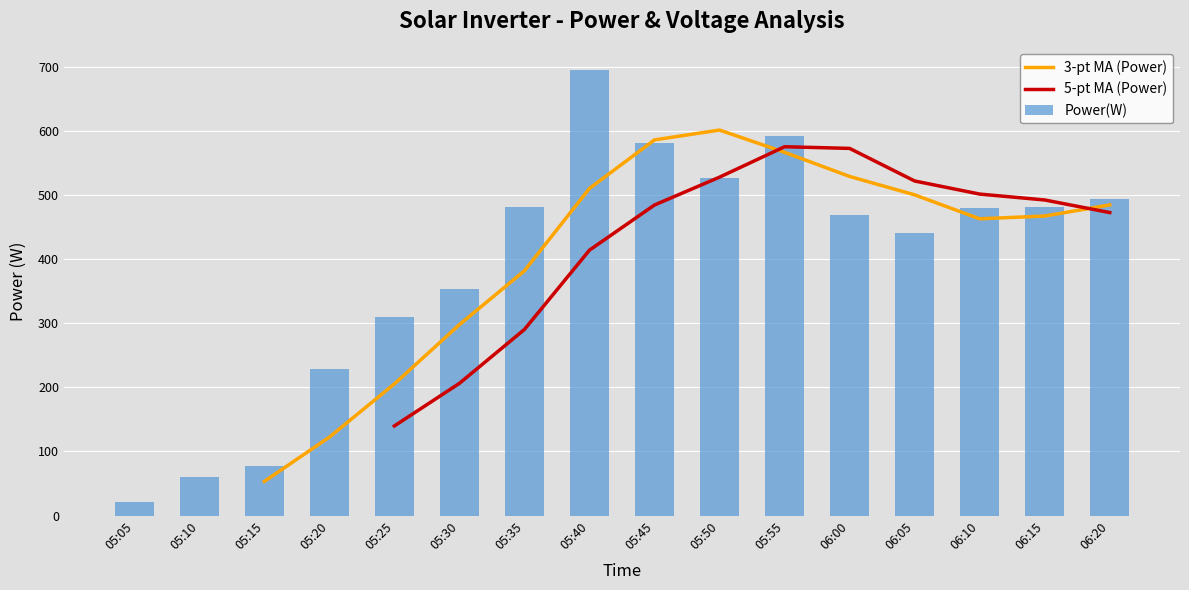

What is the label of the 12th bar from the right?

05:25